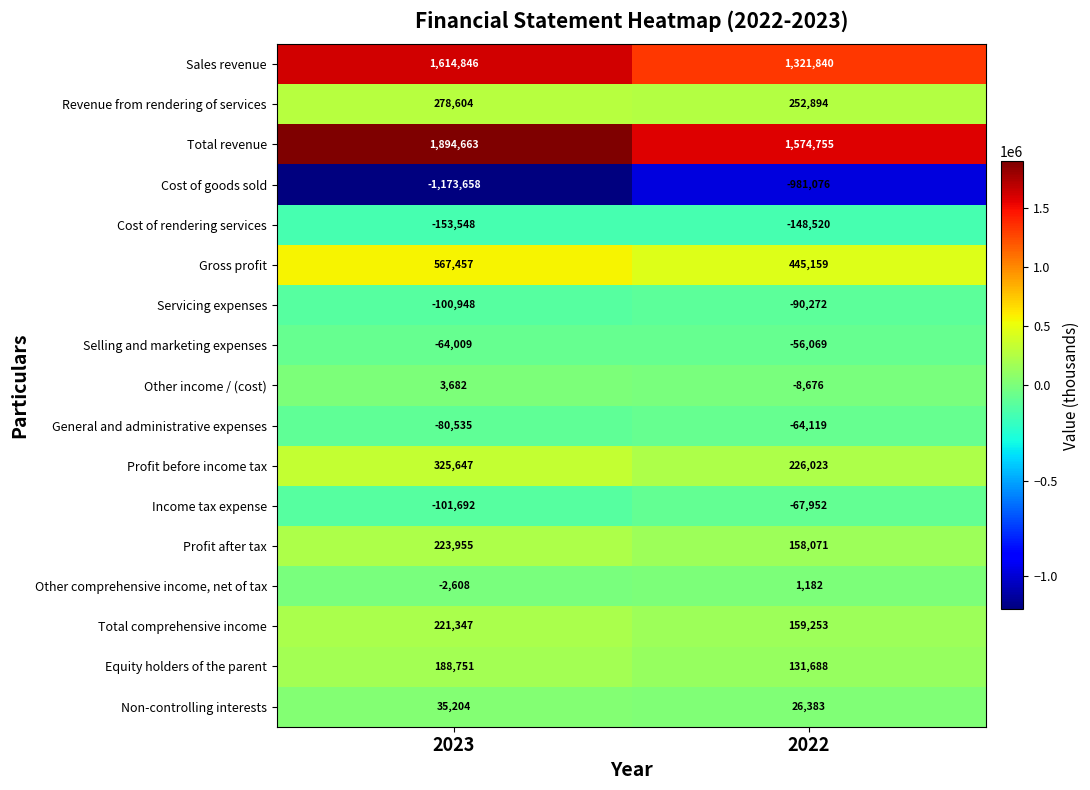

What is the difference between the highest and lowest values at 2023?

3068321